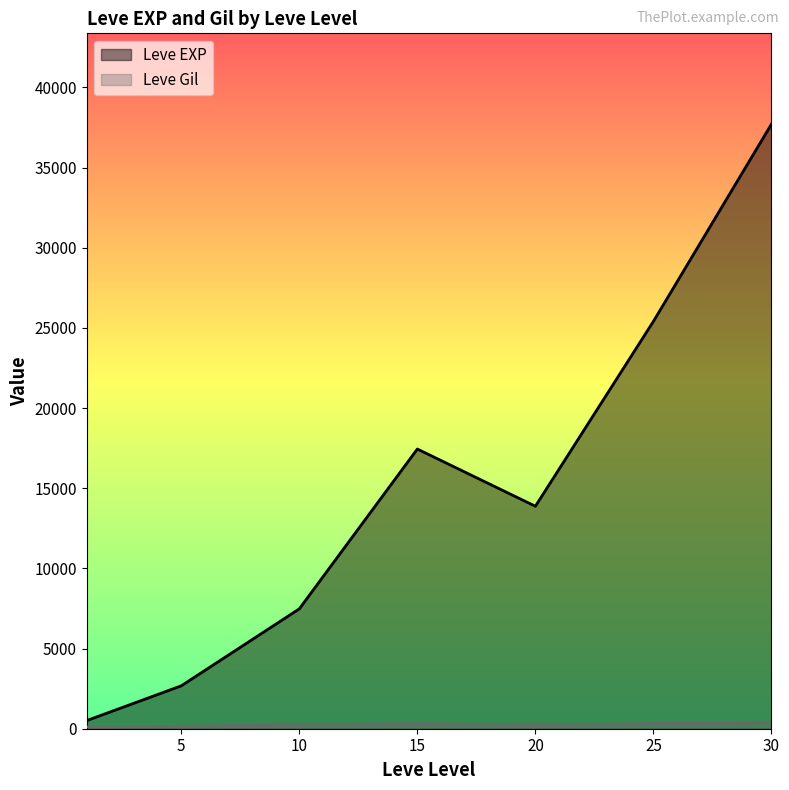

Is it true that Leve EXP equals 983 at 1?

False